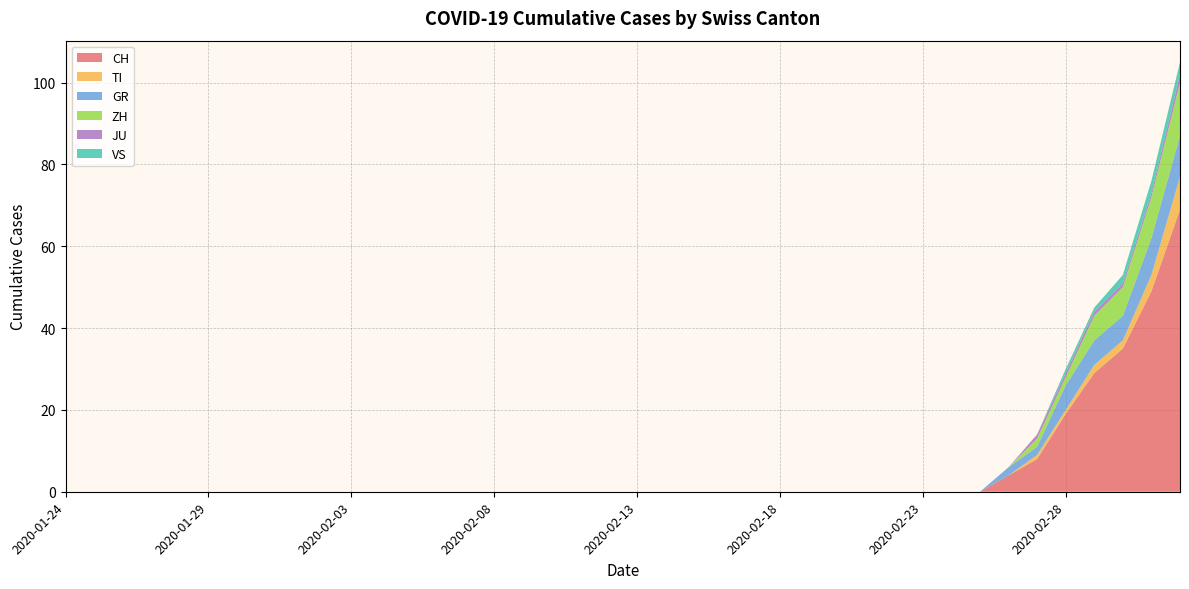

Reading left to right, extract all data points from this chart.

CH: 2020-01-24=0	2020-01-25=0	2020-01-26=0	2020-01-27=0	2020-01-28=0	2020-01-29=0	2020-01-30=0	2020-01-31=0	2020-02-01=0	2020-02-02=0	2020-02-03=0	2020-02-04=0	2020-02-05=0	2020-02-06=0	2020-02-07=0	2020-02-08=0	2020-02-09=0	2020-02-10=0	2020-02-11=0	2020-02-12=0	2020-02-13=0	2020-02-14=0	2020-02-15=0	2020-02-16=0	2020-02-17=0	2020-02-18=0	2020-02-19=0	2020-02-20=0	2020-02-21=0	2020-02-22=0	2020-02-23=0	2020-02-24=0	2020-02-25=0	2020-02-26=4	2020-02-27=8	2020-02-28=19	2020-02-29=29	2020-03-01=35	2020-03-02=49	2020-03-03=69
TI: 2020-01-24=0	2020-01-25=0	2020-01-26=0	2020-01-27=0	2020-01-28=0	2020-01-29=0	2020-01-30=0	2020-01-31=0	2020-02-01=0	2020-02-02=0	2020-02-03=0	2020-02-04=0	2020-02-05=0	2020-02-06=0	2020-02-07=0	2020-02-08=0	2020-02-09=0	2020-02-10=0	2020-02-11=0	2020-02-12=0	2020-02-13=0	2020-02-14=0	2020-02-15=0	2020-02-16=0	2020-02-17=0	2020-02-18=0	2020-02-19=0	2020-02-20=0	2020-02-21=0	2020-02-22=0	2020-02-23=0	2020-02-24=0	2020-02-25=0	2020-02-26=0	2020-02-27=1	2020-02-28=1	2020-02-29=2	2020-03-01=2	2020-03-02=4	2020-03-03=8
GR: 2020-01-24=0	2020-01-25=0	2020-01-26=0	2020-01-27=0	2020-01-28=0	2020-01-29=0	2020-01-30=0	2020-01-31=0	2020-02-01=0	2020-02-02=0	2020-02-03=0	2020-02-04=0	2020-02-05=0	2020-02-06=0	2020-02-07=0	2020-02-08=0	2020-02-09=0	2020-02-10=0	2020-02-11=0	2020-02-12=0	2020-02-13=0	2020-02-14=0	2020-02-15=0	2020-02-16=0	2020-02-17=0	2020-02-18=0	2020-02-19=0	2020-02-20=0	2020-02-21=0	2020-02-22=0	2020-02-23=0	2020-02-24=0	2020-02-25=0	2020-02-26=2	2020-02-27=2	2020-02-28=6	2020-02-29=6	2020-03-01=6	2020-03-02=9	2020-03-03=10
ZH: 2020-01-24=0	2020-01-25=0	2020-01-26=0	2020-01-27=0	2020-01-28=0	2020-01-29=0	2020-01-30=0	2020-01-31=0	2020-02-01=0	2020-02-02=0	2020-02-03=0	2020-02-04=0	2020-02-05=0	2020-02-06=0	2020-02-07=0	2020-02-08=0	2020-02-09=0	2020-02-10=0	2020-02-11=0	2020-02-12=0	2020-02-13=0	2020-02-14=0	2020-02-15=0	2020-02-16=0	2020-02-17=0	2020-02-18=0	2020-02-19=0	2020-02-20=0	2020-02-21=0	2020-02-22=0	2020-02-23=0	2020-02-24=0	2020-02-25=0	2020-02-26=0	2020-02-27=2	2020-02-28=2	2020-02-29=6	2020-03-01=7	2020-03-02=10	2020-03-03=13
JU: 2020-01-24=0	2020-01-25=0	2020-01-26=0	2020-01-27=0	2020-01-28=0	2020-01-29=0	2020-01-30=0	2020-01-31=0	2020-02-01=0	2020-02-02=0	2020-02-03=0	2020-02-04=0	2020-02-05=0	2020-02-06=0	2020-02-07=0	2020-02-08=0	2020-02-09=0	2020-02-10=0	2020-02-11=0	2020-02-12=0	2020-02-13=0	2020-02-14=0	2020-02-15=0	2020-02-16=0	2020-02-17=0	2020-02-18=0	2020-02-19=0	2020-02-20=0	2020-02-21=0	2020-02-22=0	2020-02-23=0	2020-02-24=0	2020-02-25=0	2020-02-26=0	2020-02-27=1	2020-02-28=1	2020-02-29=1	2020-03-01=1	2020-03-02=1	2020-03-03=2
VS: 2020-01-24=0	2020-01-25=0	2020-01-26=0	2020-01-27=0	2020-01-28=0	2020-01-29=0	2020-01-30=0	2020-01-31=0	2020-02-01=0	2020-02-02=0	2020-02-03=0	2020-02-04=0	2020-02-05=0	2020-02-06=0	2020-02-07=0	2020-02-08=0	2020-02-09=0	2020-02-10=0	2020-02-11=0	2020-02-12=0	2020-02-13=0	2020-02-14=0	2020-02-15=0	2020-02-16=0	2020-02-17=0	2020-02-18=0	2020-02-19=0	2020-02-20=0	2020-02-21=0	2020-02-22=0	2020-02-23=0	2020-02-24=0	2020-02-25=0	2020-02-26=0	2020-02-27=0	2020-02-28=1	2020-02-29=1	2020-03-01=2	2020-03-02=3	2020-03-03=3